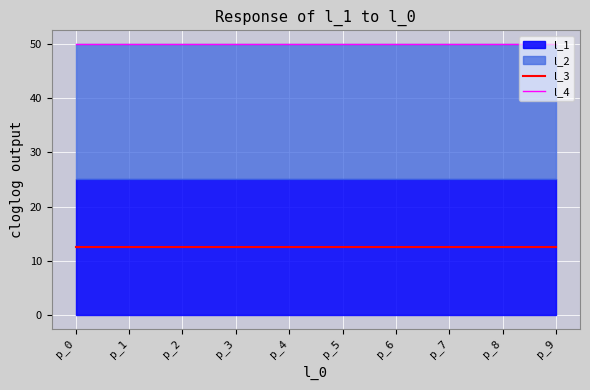

What is the highest value of the l_3 series?

12.5